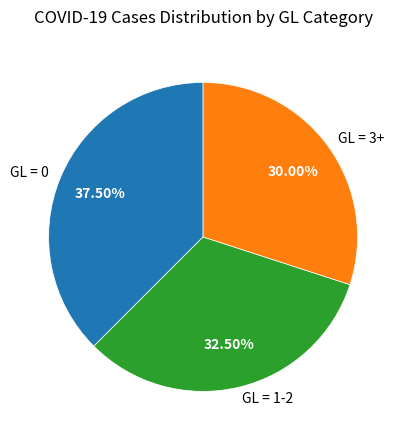

What is the largest slice in the pie chart?

GL = 0